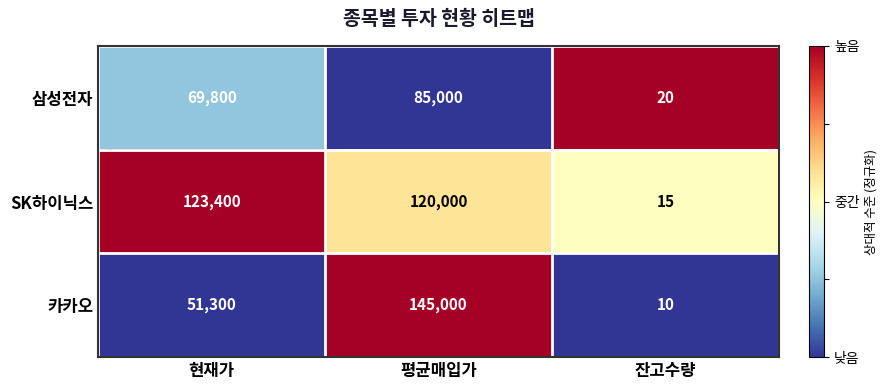

At which label does 카카오 reach its peak?

평균매입가